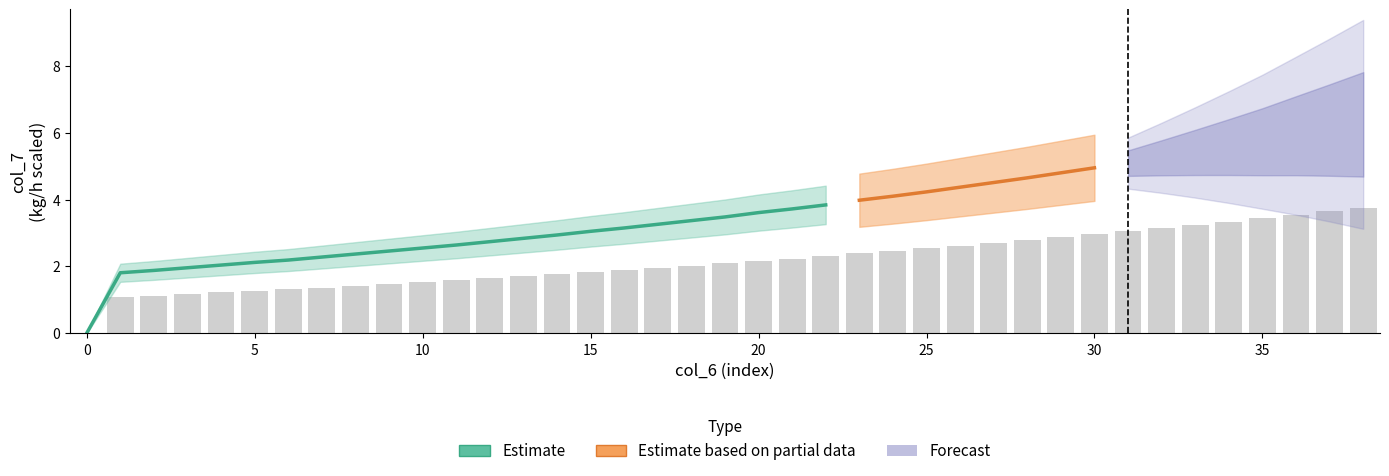

How many values are above zero?

38